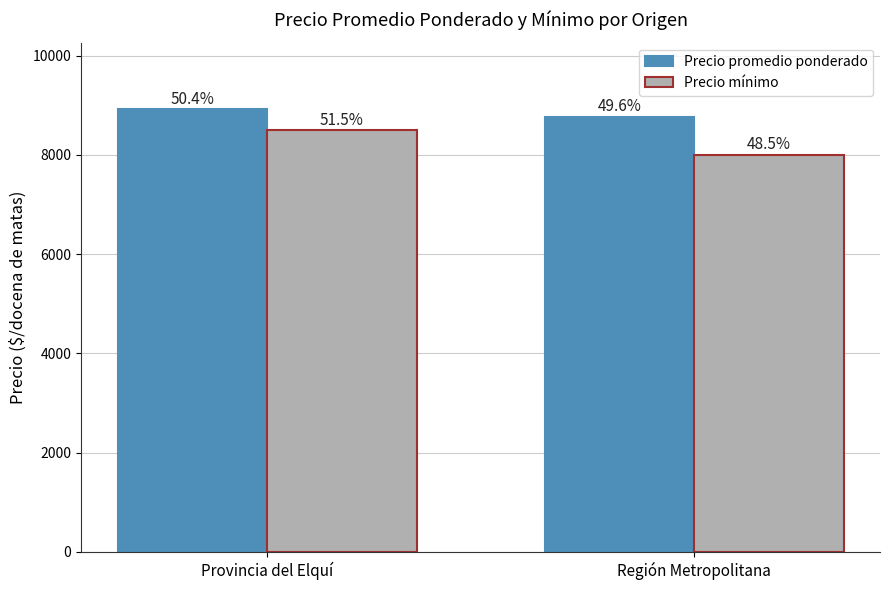

Reading left to right, what are all the values shown in this chart?

Precio promedio ponderado: Provincia del Elquí=8924	Región Metropolitana=8769
Precio mínimo: Provincia del Elquí=8500	Región Metropolitana=8000